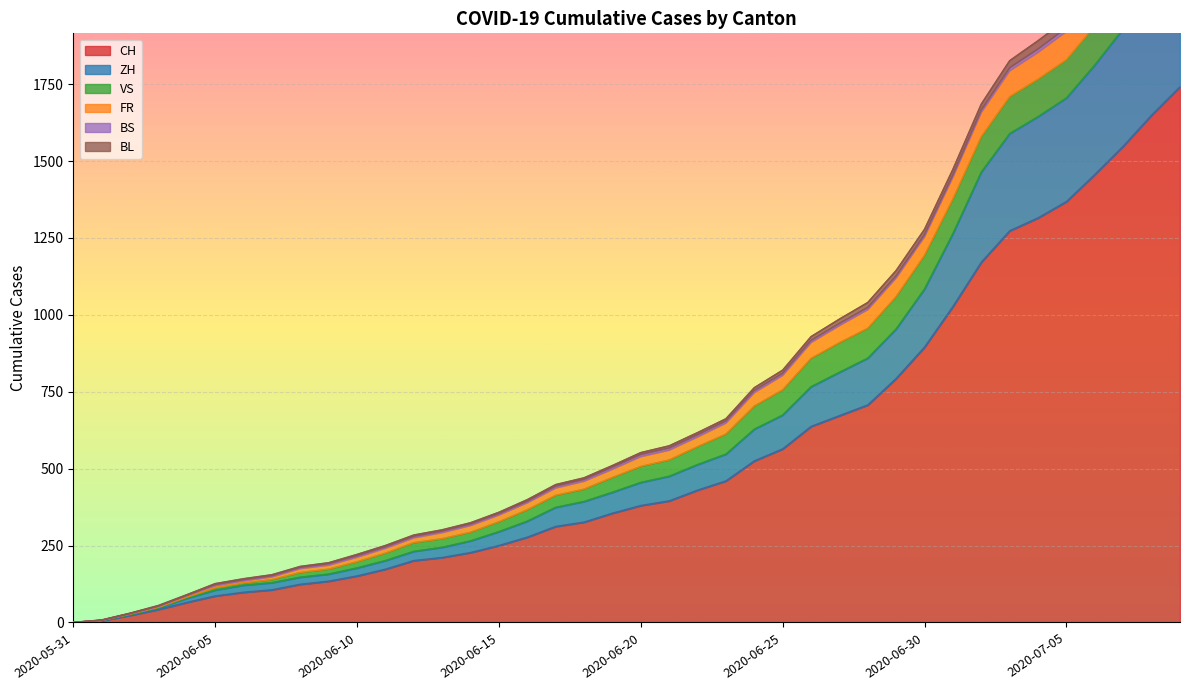

True or false: CH and BL intersect in this chart.

False